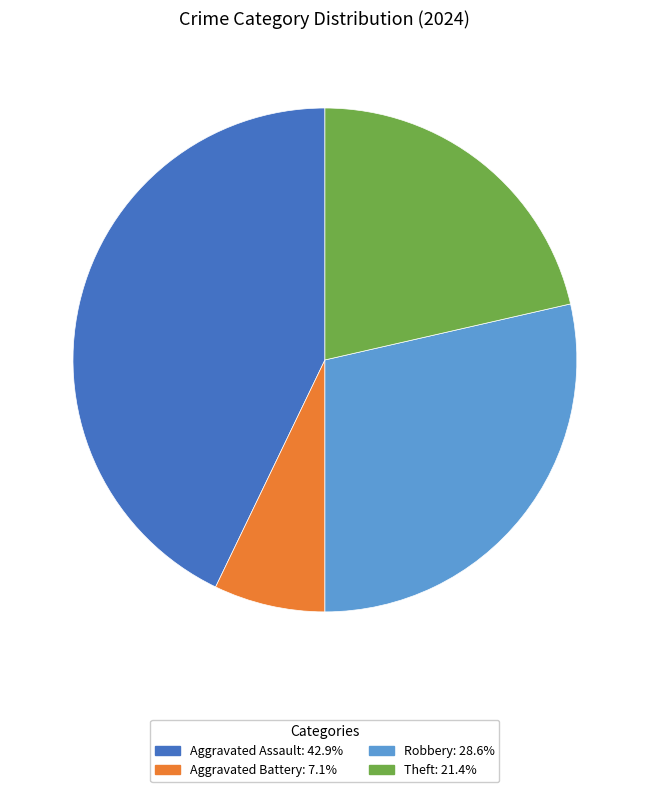

Is there a majority slice in this chart?

No